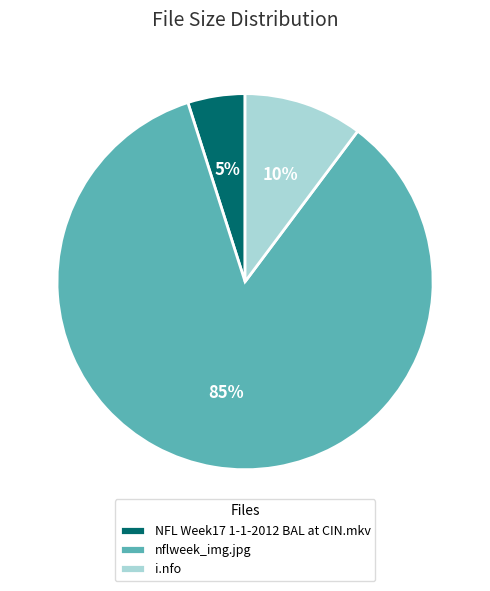

How many segments does this pie chart have?

3